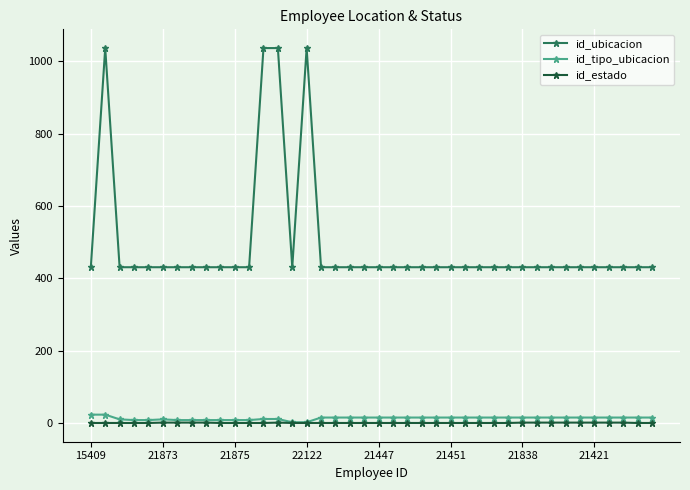

What is the highest value of the id_tipo_ubicacion series?

24